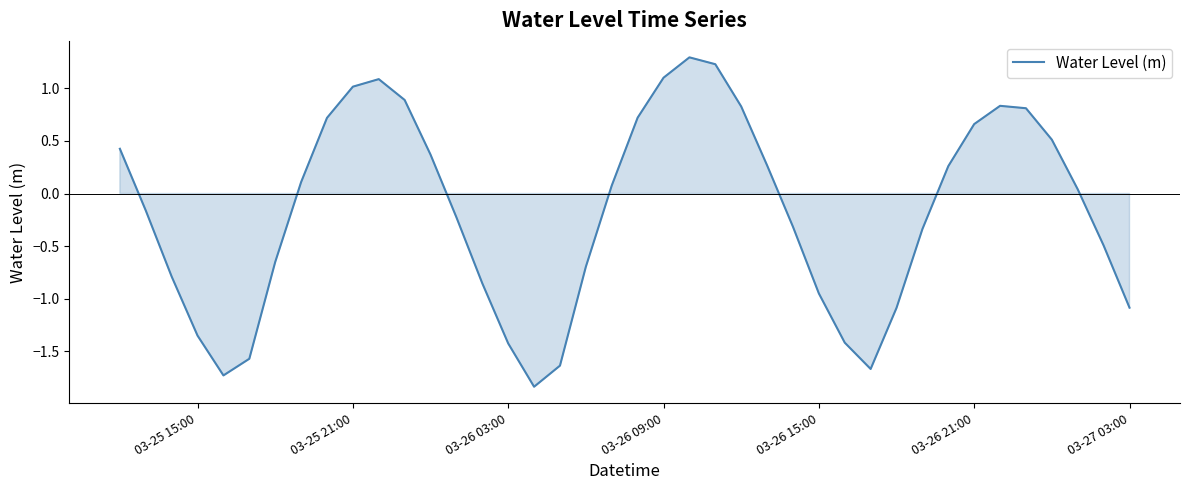

How many values are above zero?

20